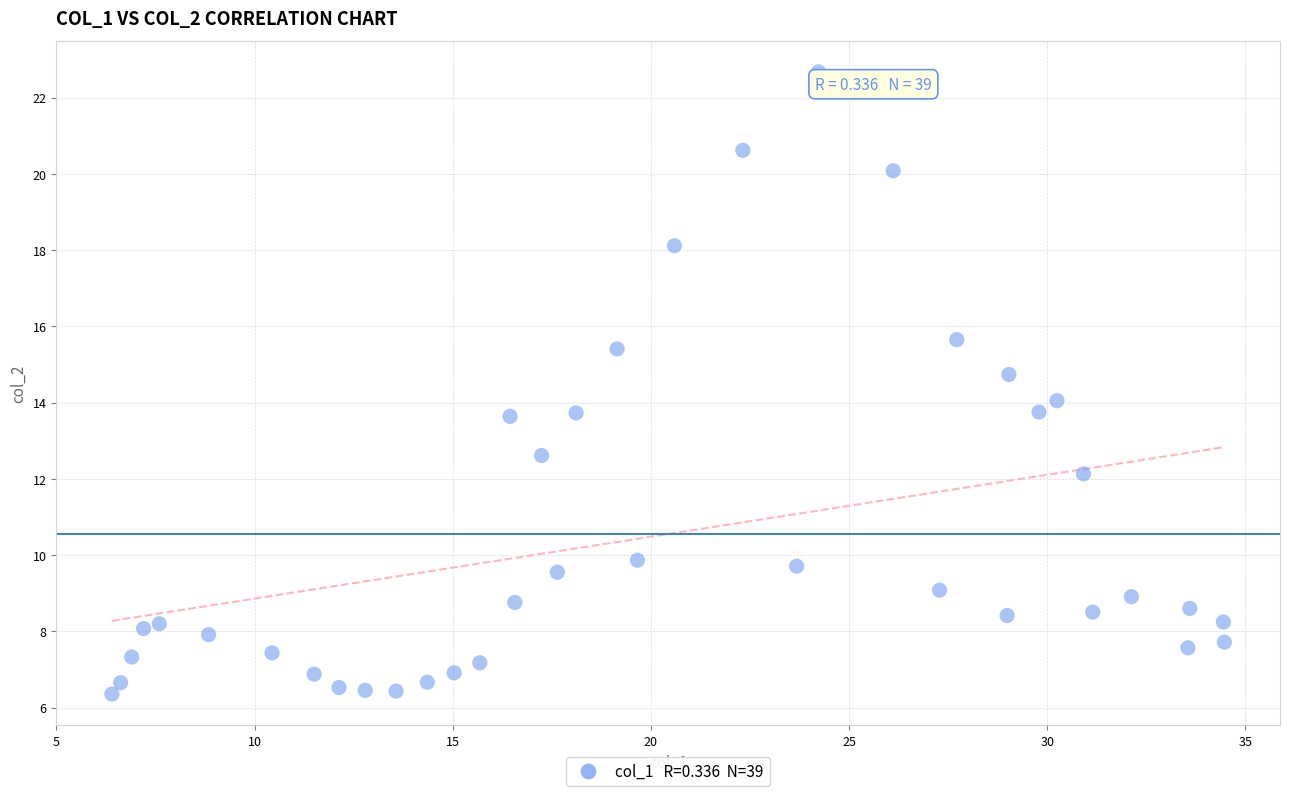

What is the range of Y values (max minus min)?

16.3